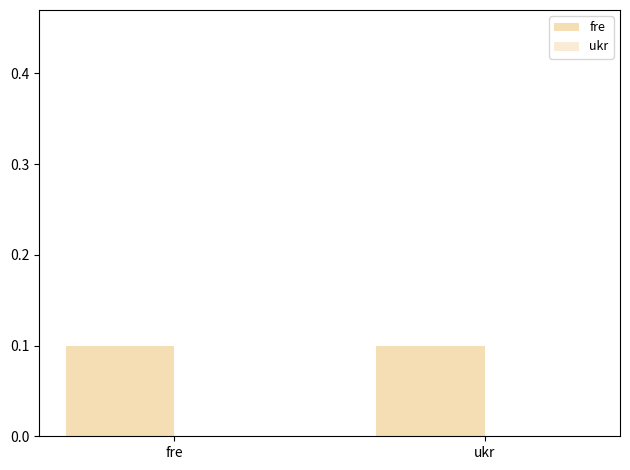

Reading right to left, what are all the values shown in this chart?

fre: ukr=0.1	fre=0.1
ukr: ukr=0.0	fre=0.0